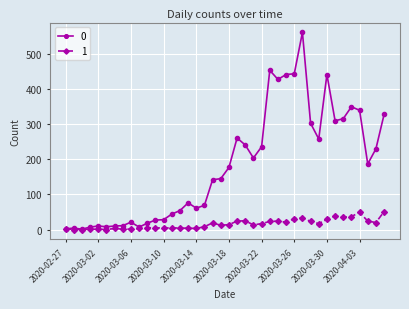

At how many categories does at least one series exceed 554?

1